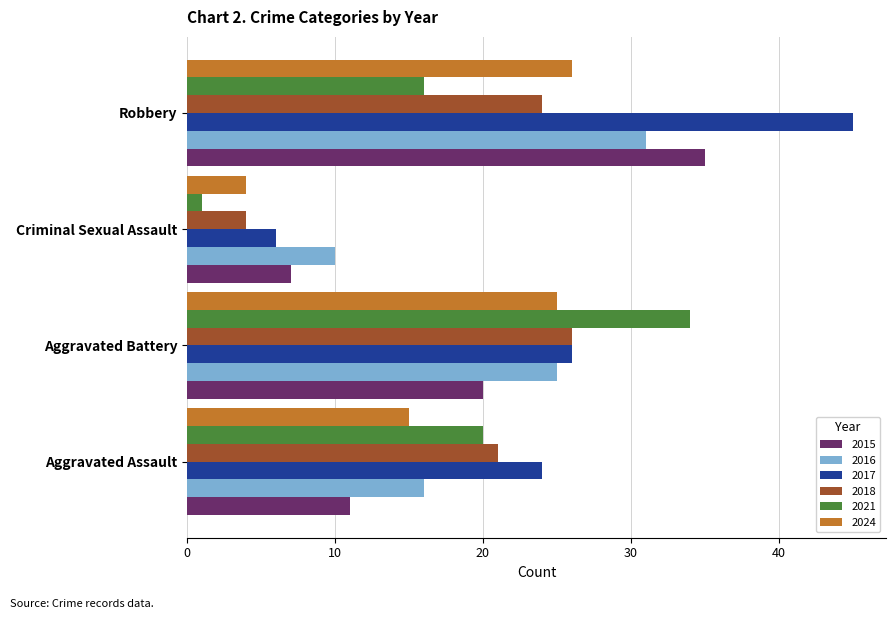

Rank the series at Robbery from highest to lowest value.

2017, 2015, 2016, 2024, 2018, 2021